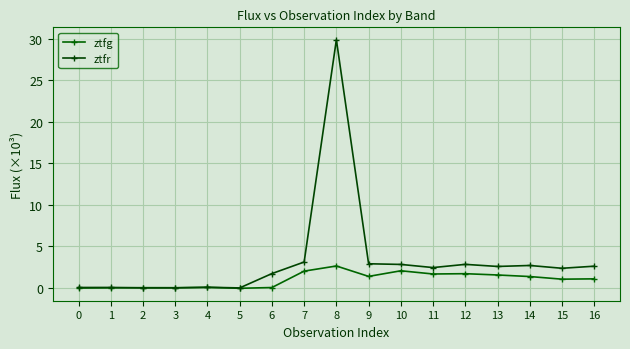

How many distinct data groups are displayed?

2